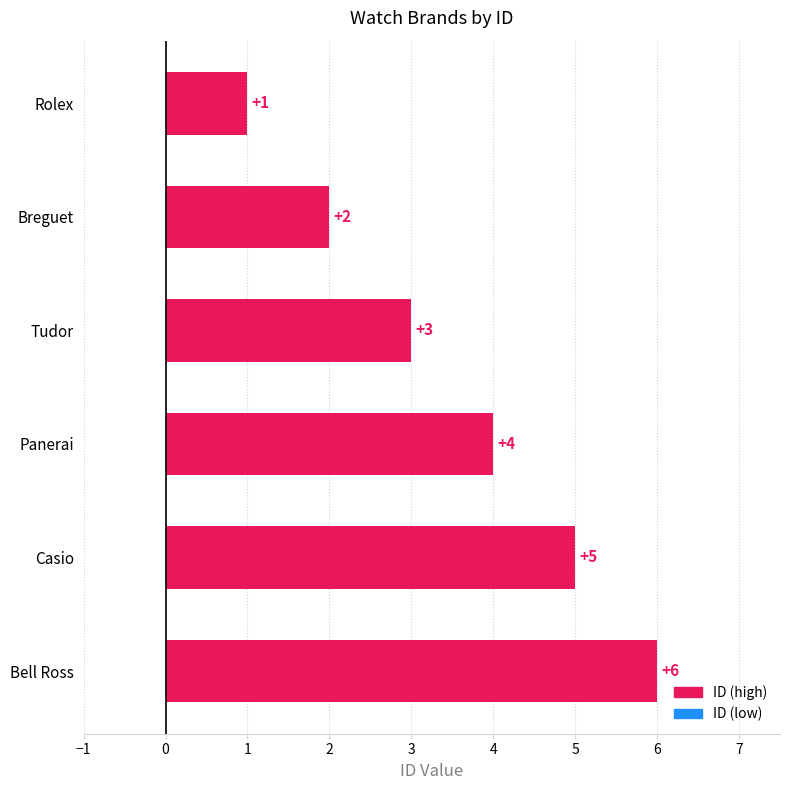

What position from the top is Rolex?

1